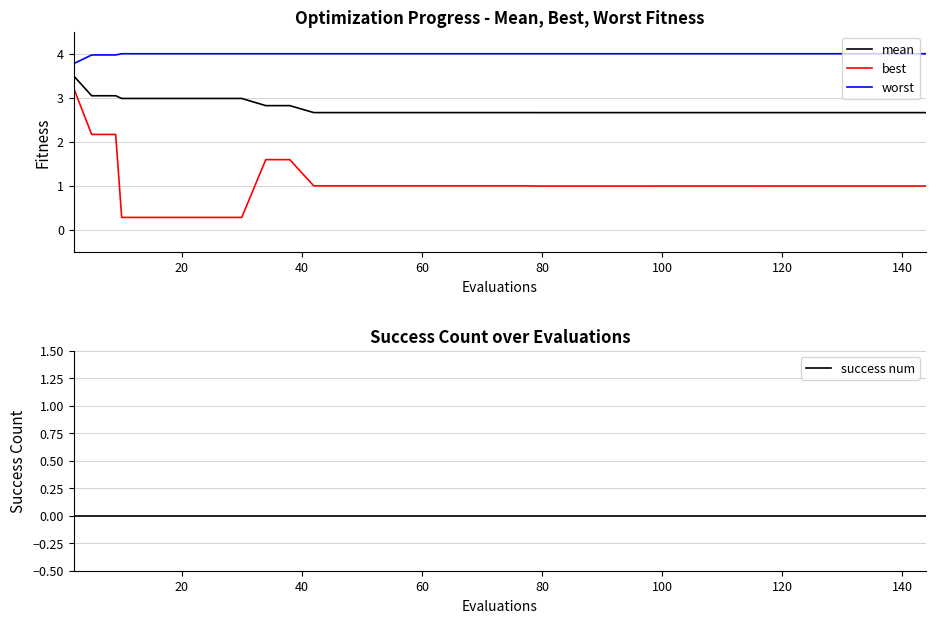

What is the maximum value for mean?

3.5